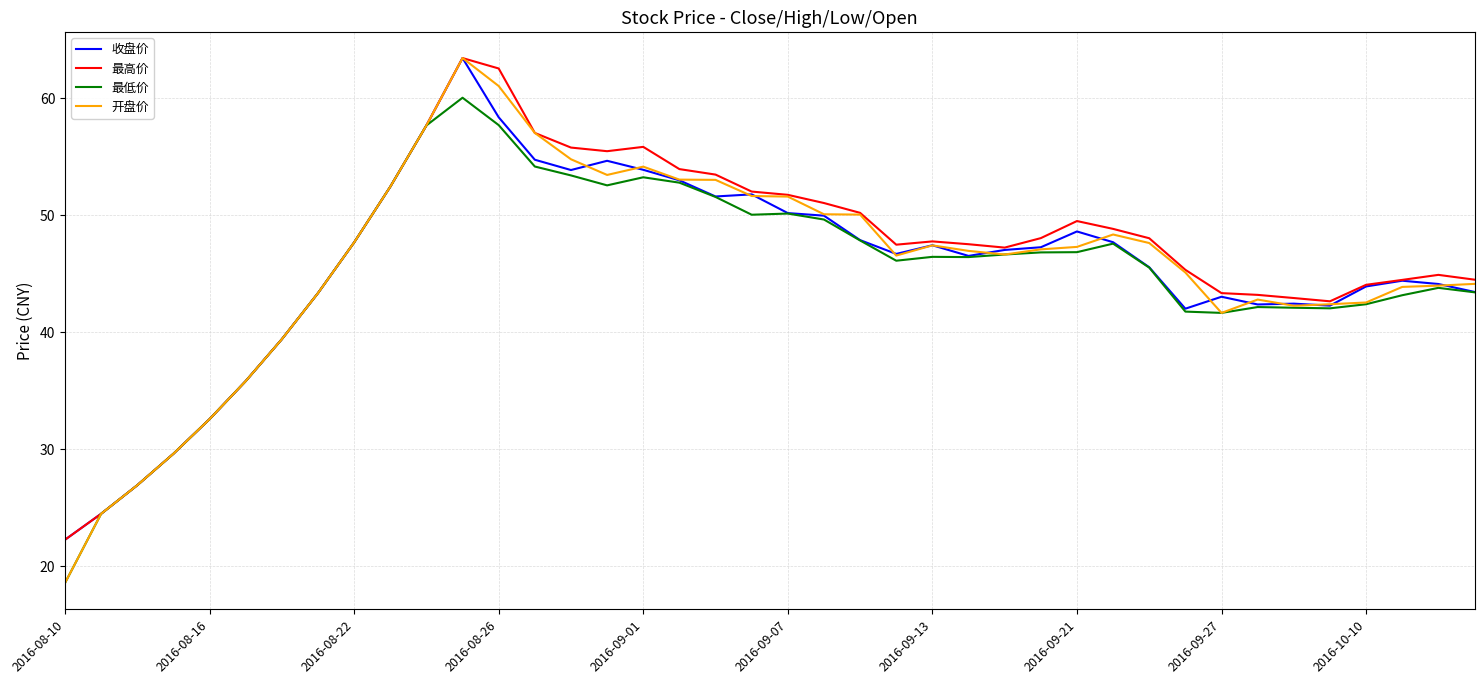

What is the smallest value displayed?

18.5